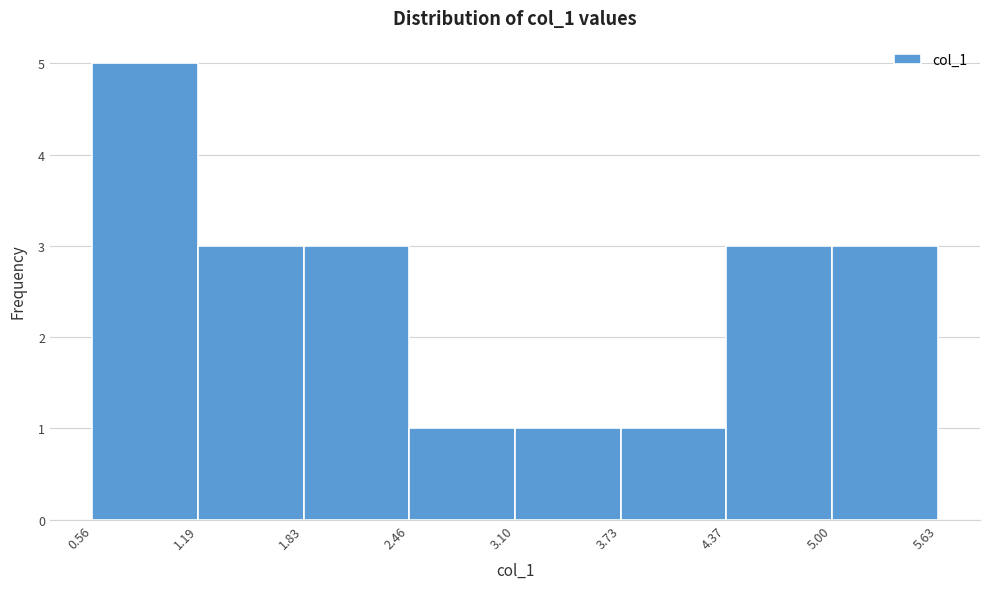

Reading left to right, list every bar in this chart as the range it spans on the x-axis followed by its height. The values are not printed on the chart, so give them approximately, as read against the axis.

0.56 to 1.19: 5
1.19 to 1.83: 3
1.83 to 2.46: 3
2.46 to 3.10: 1
3.10 to 3.73: 1
3.73 to 4.37: 1
4.37 to 5.00: 3
5.00 to 5.63: 3